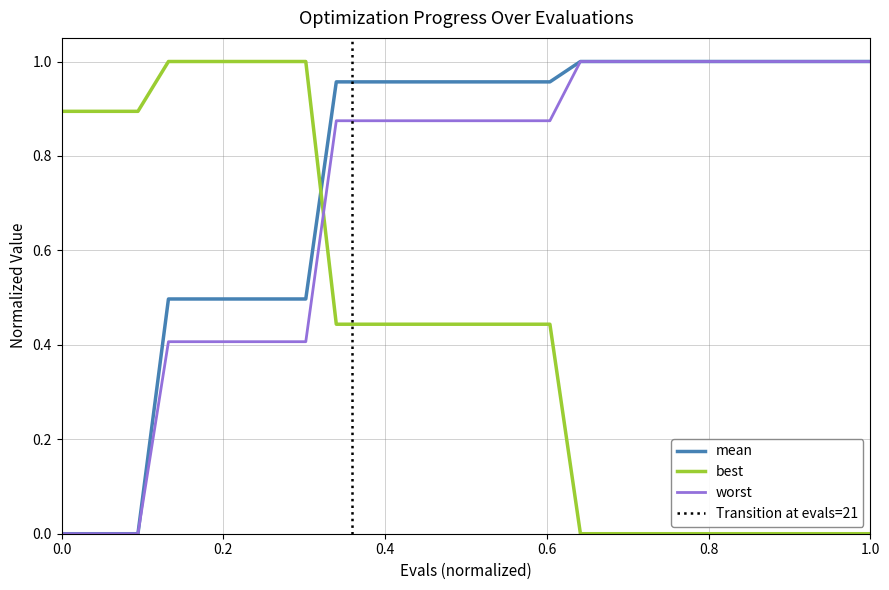

True or false: worst has more than 2 interior local peaks.

False